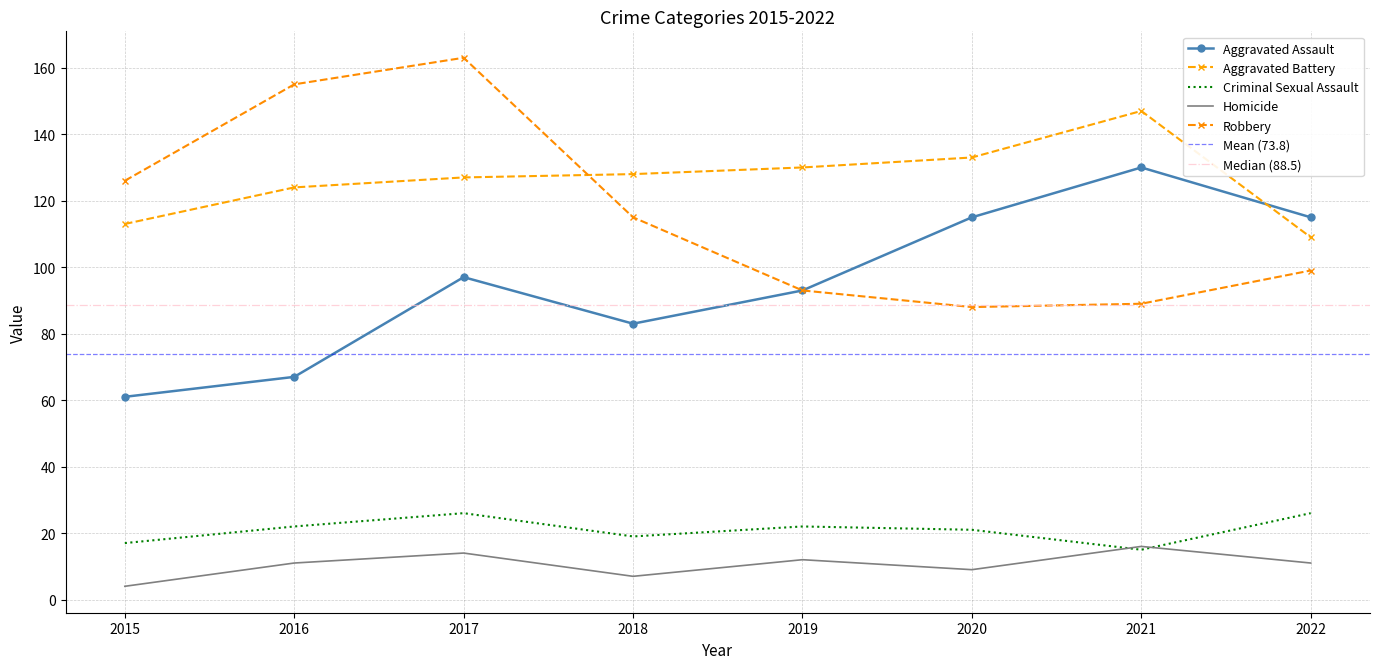

The Homicide series shows 9 at 2020. True or false?

True